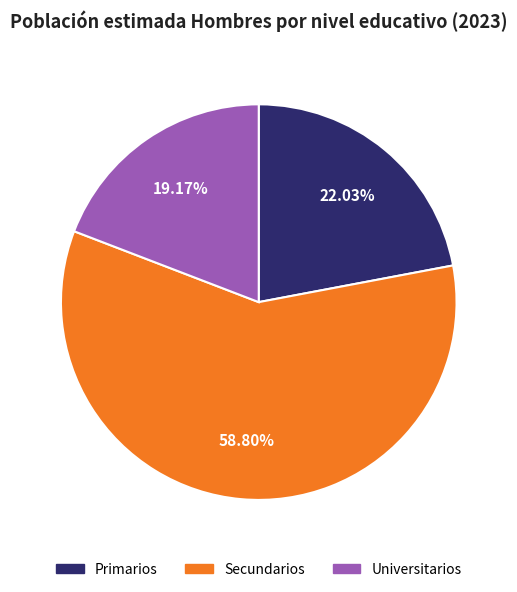

How many slices are in this pie chart?

3